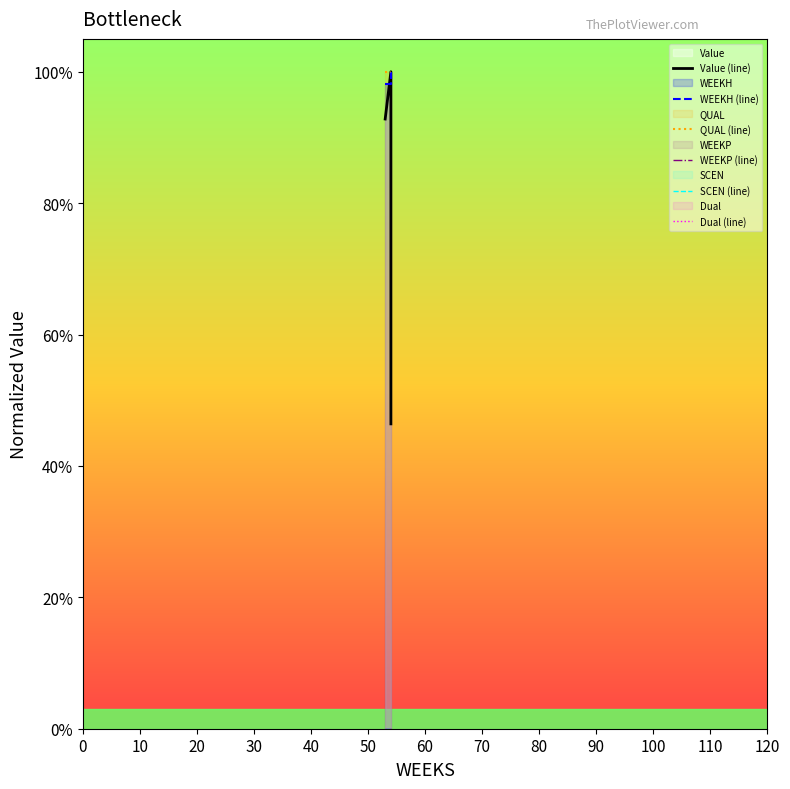

True or false: WEEKP (line) has a value of 0.0 at 10.

True